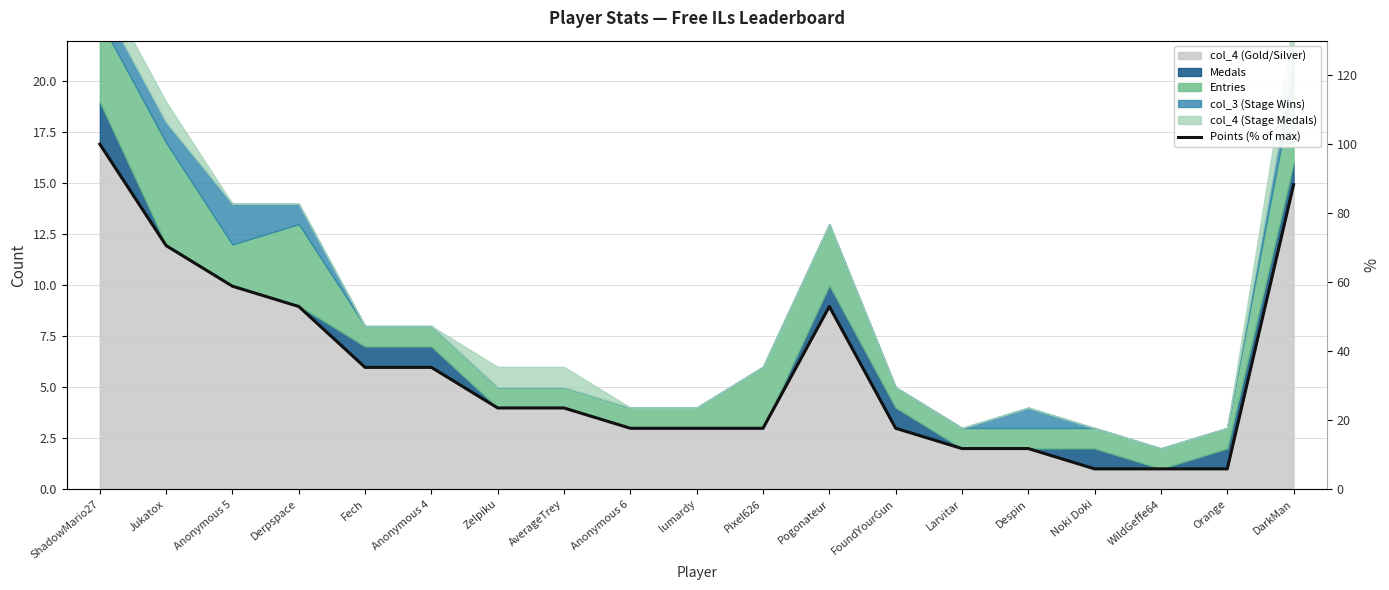

Which has a higher value, Noki Doki or WildGeffe64?

Noki Doki